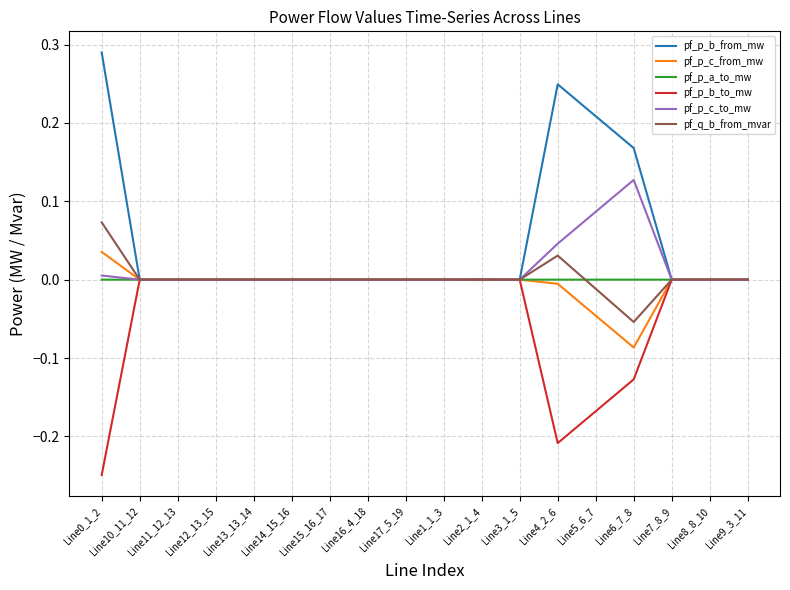

In pf_p_c_to_mw, how many points are lower than both neighbors (excluding endpoints)?

4